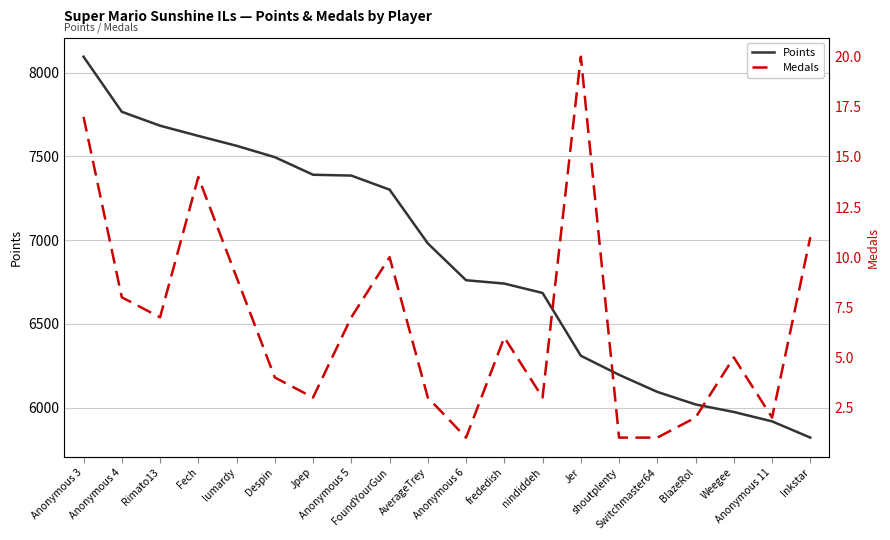

Between AverageTrey and Jer, which is larger?

AverageTrey